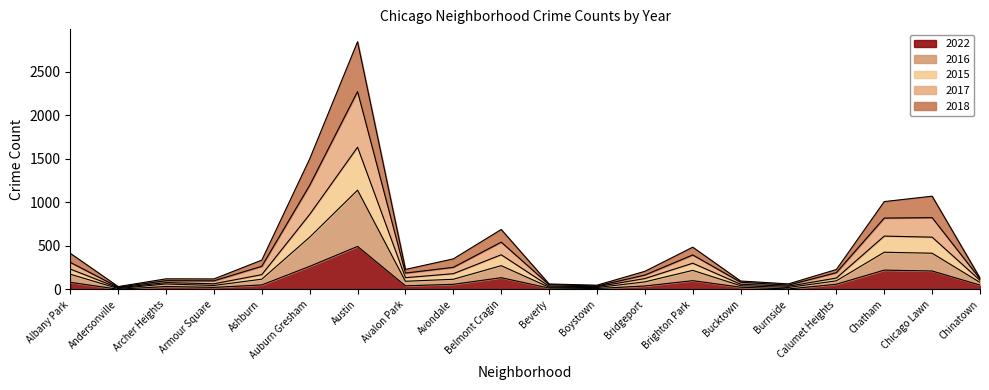

What are all the series names shown in the legend?

2022, 2016, 2015, 2017, 2018